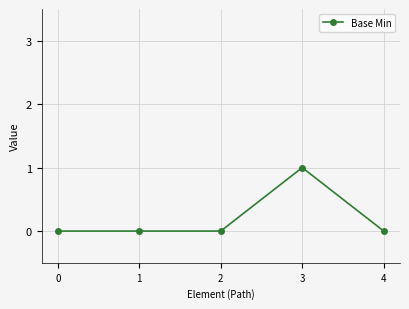

True or false: the data has more than 2 interior local peaks.

False